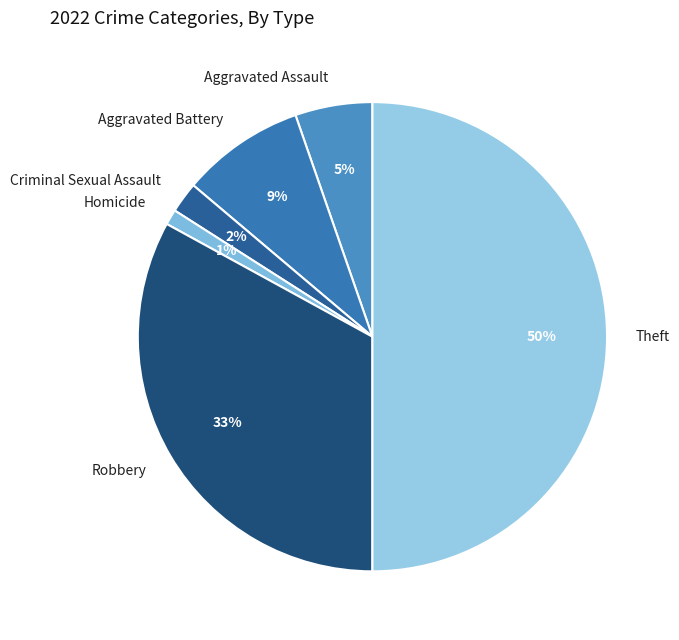

To the nearest percent, what is the average slice percentage?

17%